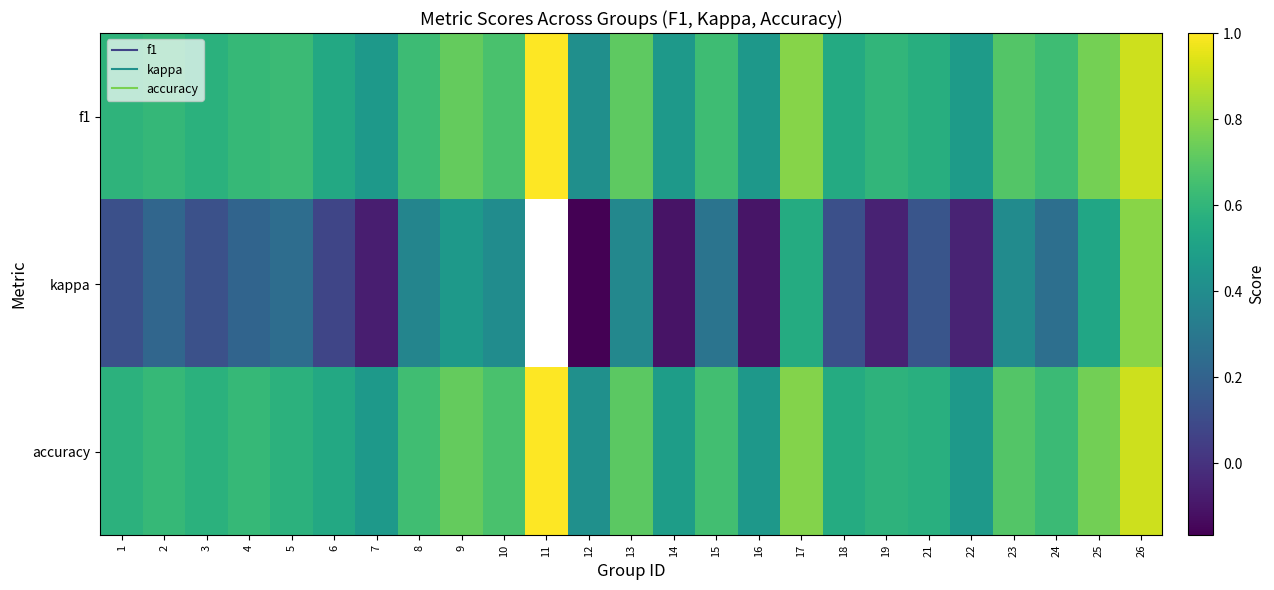

The kappa series shows 1.0 at 17. True or false?

False